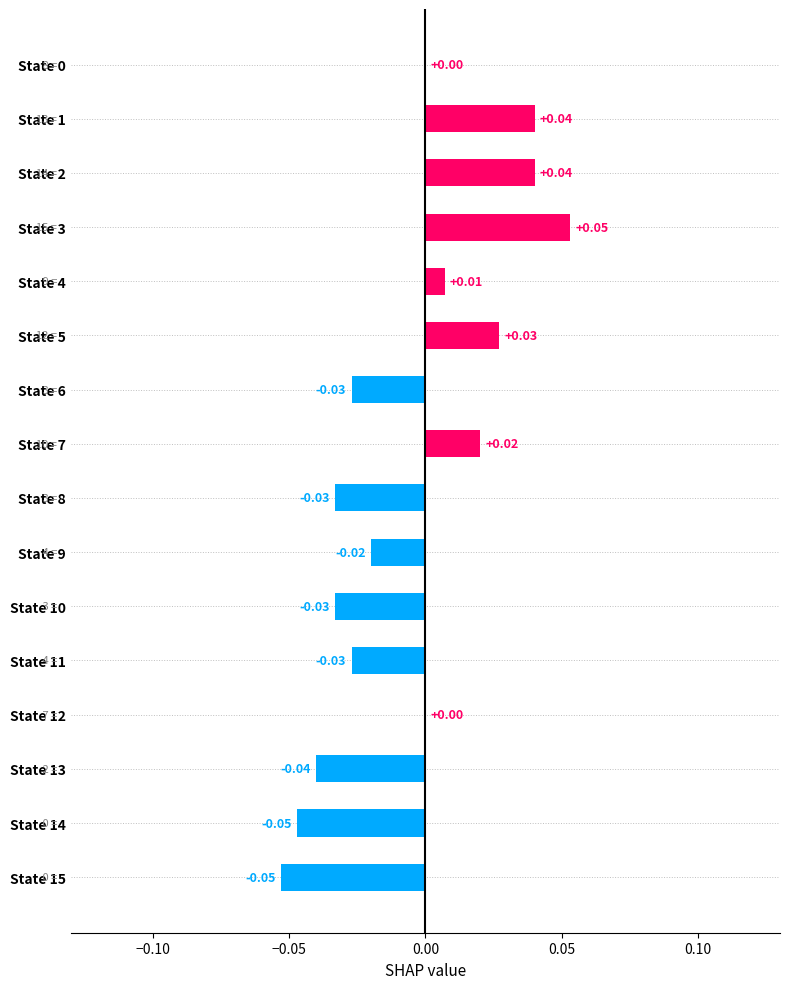

Which has a higher value, State 3 or State 14?

State 3